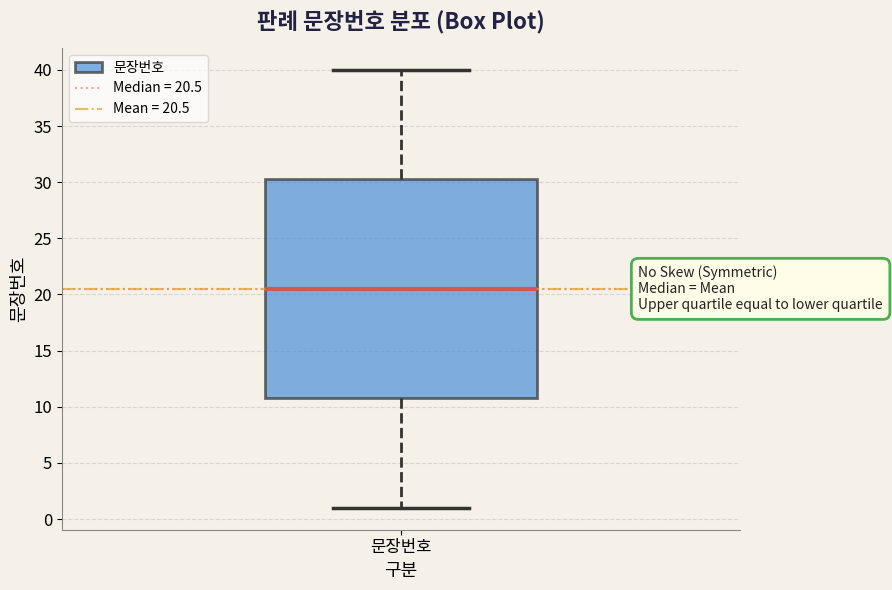

Read this box plot against the y-axis: the position of the median line, the range covered by the box, and the ends of both whiskers. The values are not printed on the chart, so give them approximately, as read against the axis.

median 20.5, box 11.0 to 30.5, whiskers 1.0 to 40.0